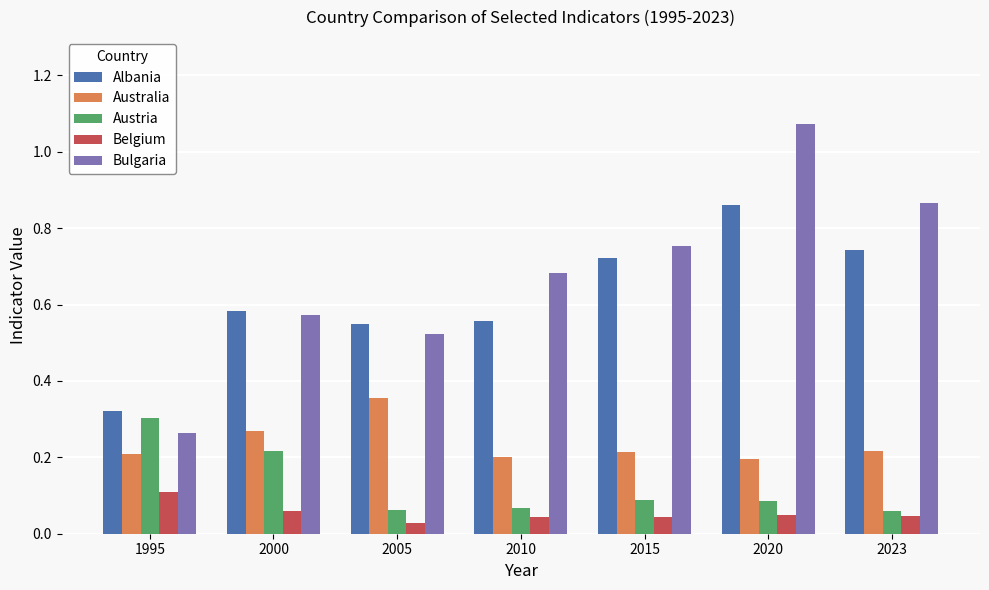

Which series changed the most between 2020 and 2023?

Bulgaria